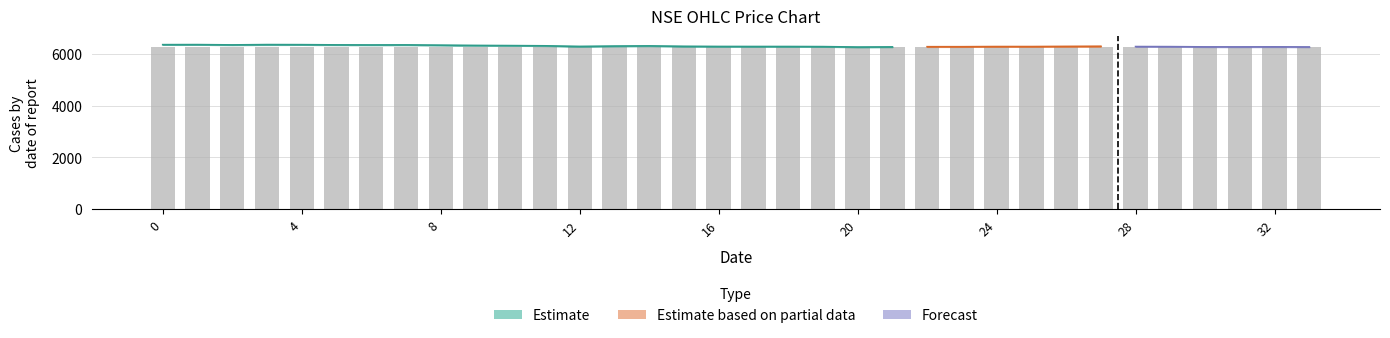

Are the bars horizontal?

No